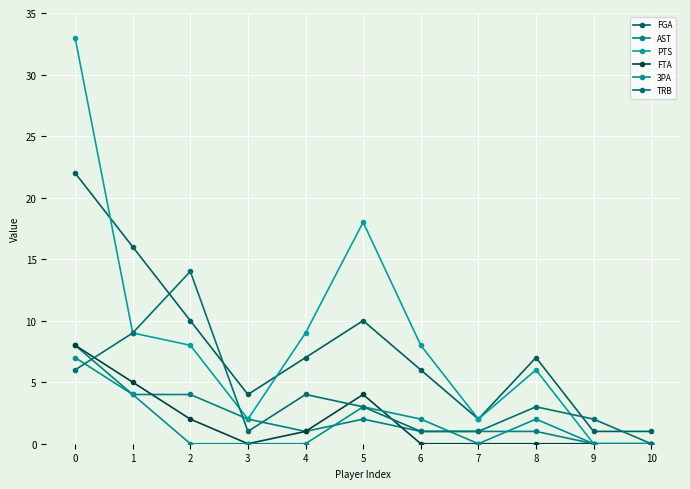

What is the value of the AST point at the 9th from the left?

1